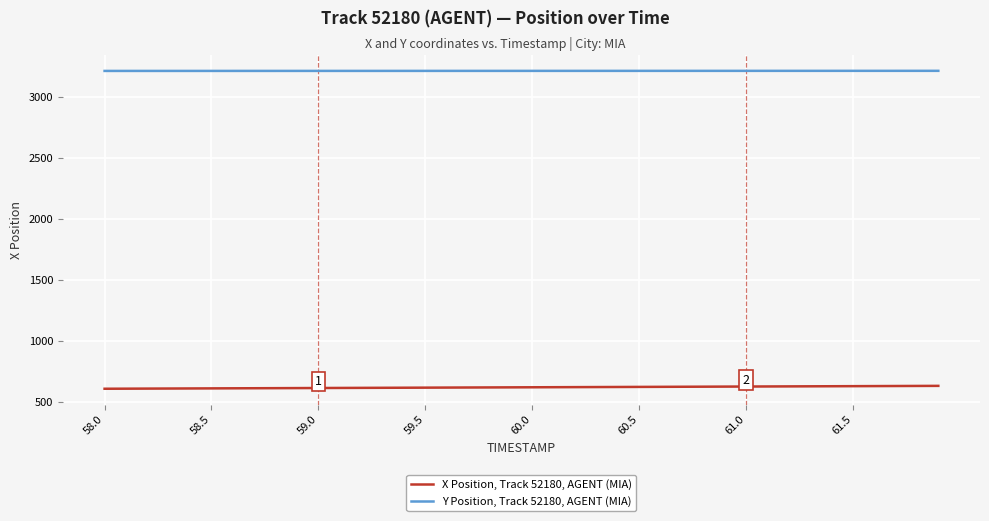

What is the difference between the maximum and minimum values in the X Position, Track 52180, AGENT (MIA) series?

23.7